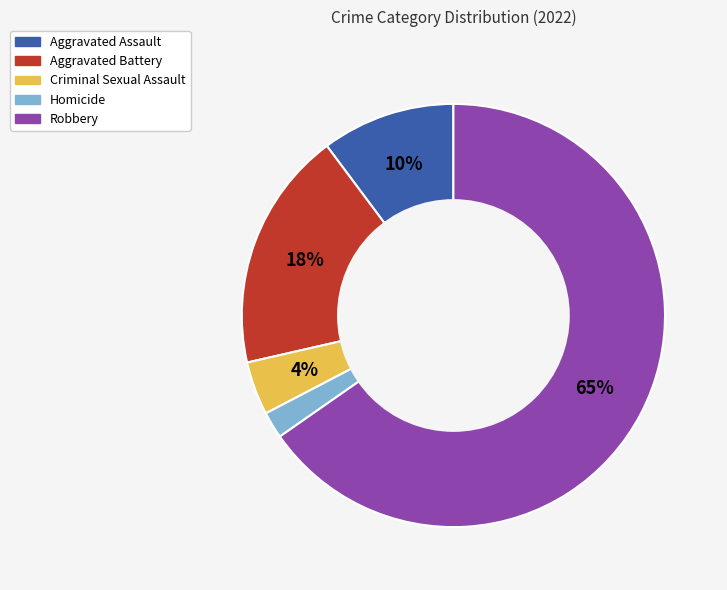

To the nearest percent, what is the average slice percentage?

20%